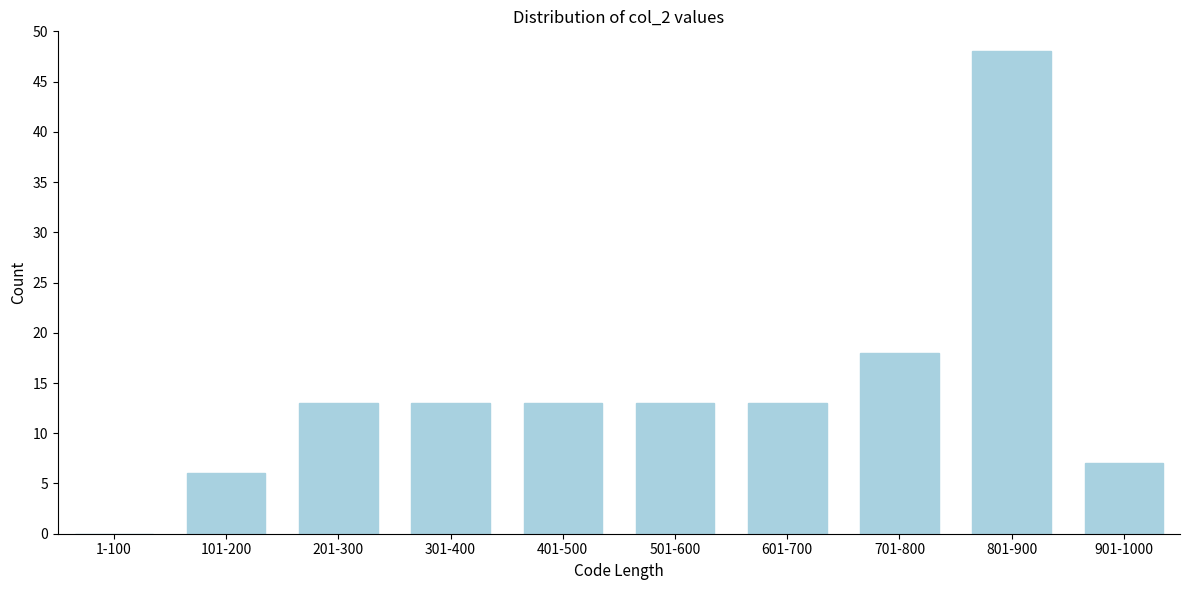

Reading right to left, transcribe all the data shown in this chart.

901-1000=7	801-900=48	701-800=18	601-700=13	501-600=13	401-500=13	301-400=13	201-300=13	101-200=6	1-100=0